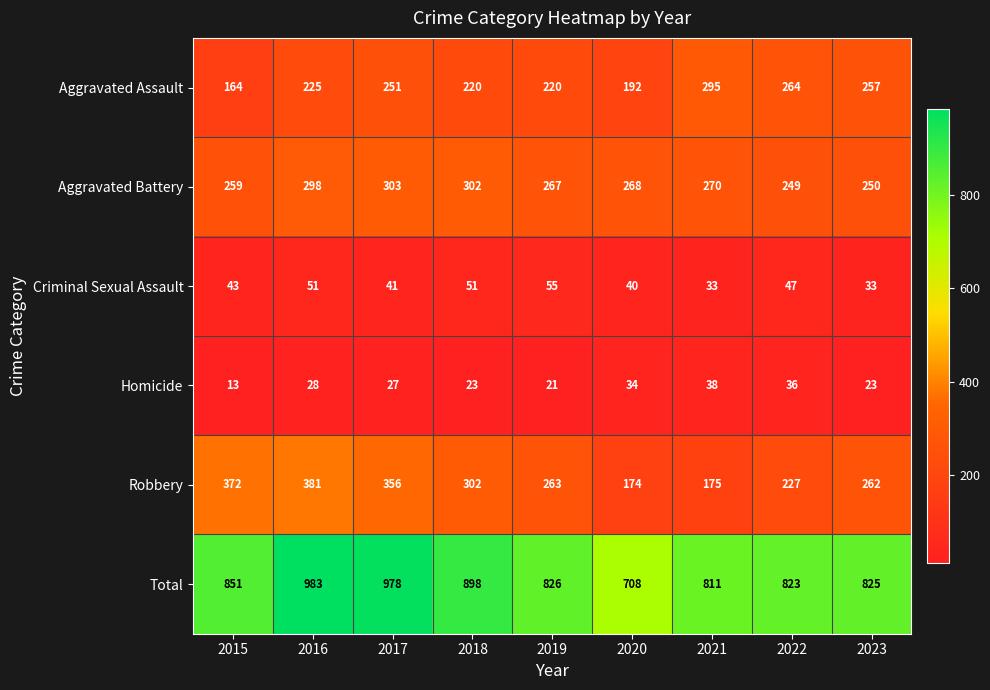

What value does the Robbery series have at 2021, to the nearest 5?

175